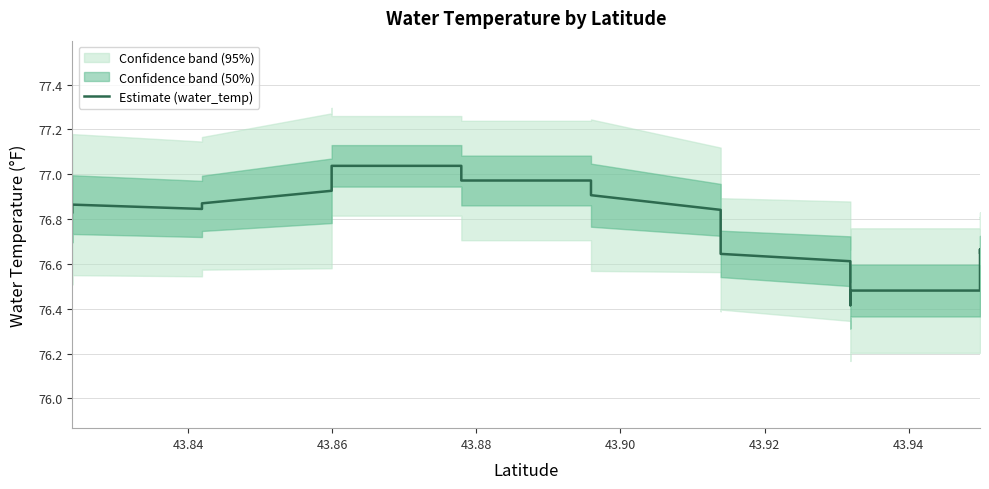

What is the difference between the maximum and minimum values?

0.6